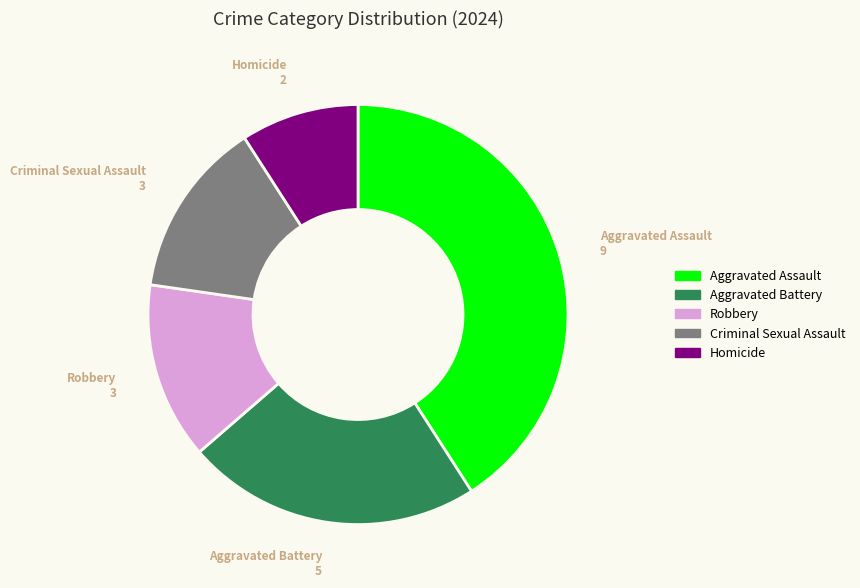

Which slice is the largest?

Aggravated Assault